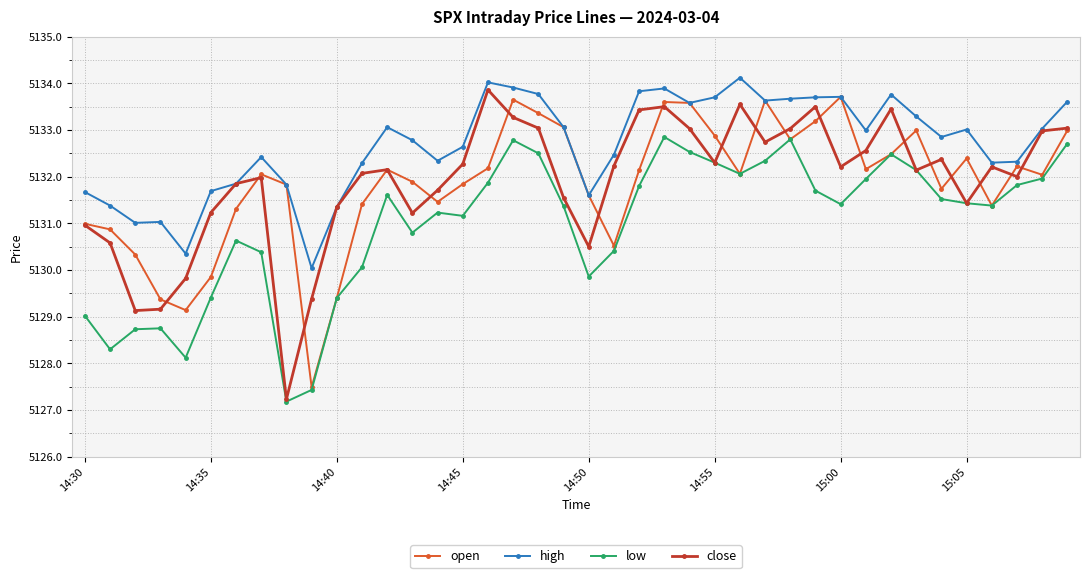

What is the highest value of the high series?

5134.1